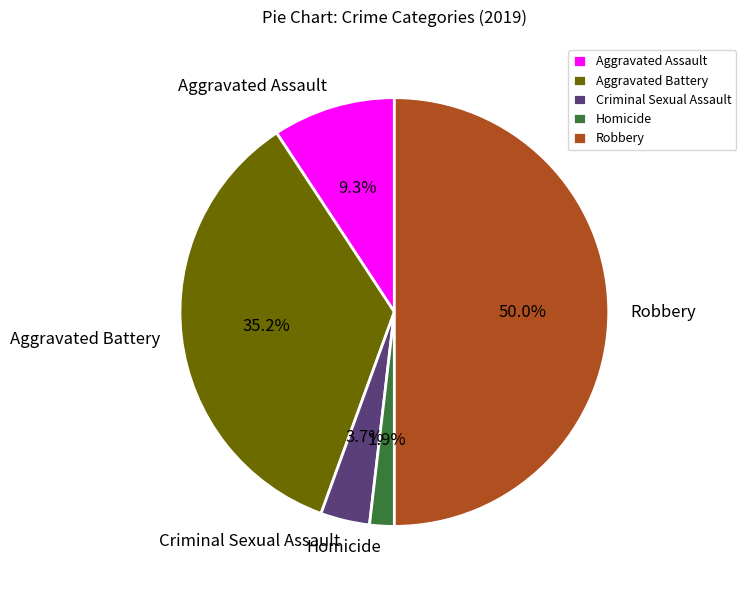

To the nearest percent, what percentage of the pie is Criminal Sexual Assault?

4%